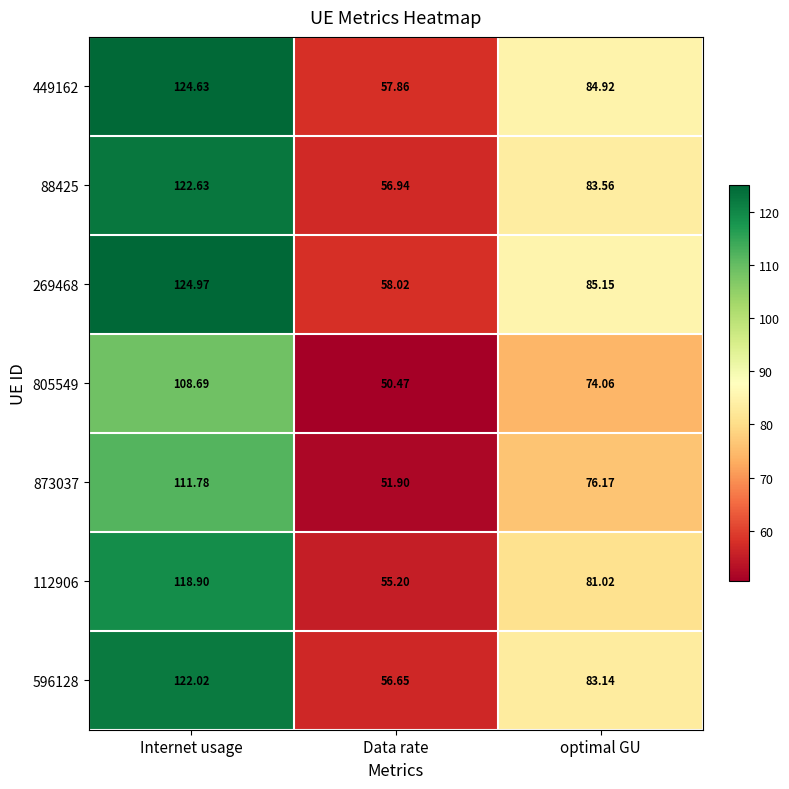

List the series in order of their peak value, highest first.

269468, 449162, 88425, 596128, 112906, 873037, 805549